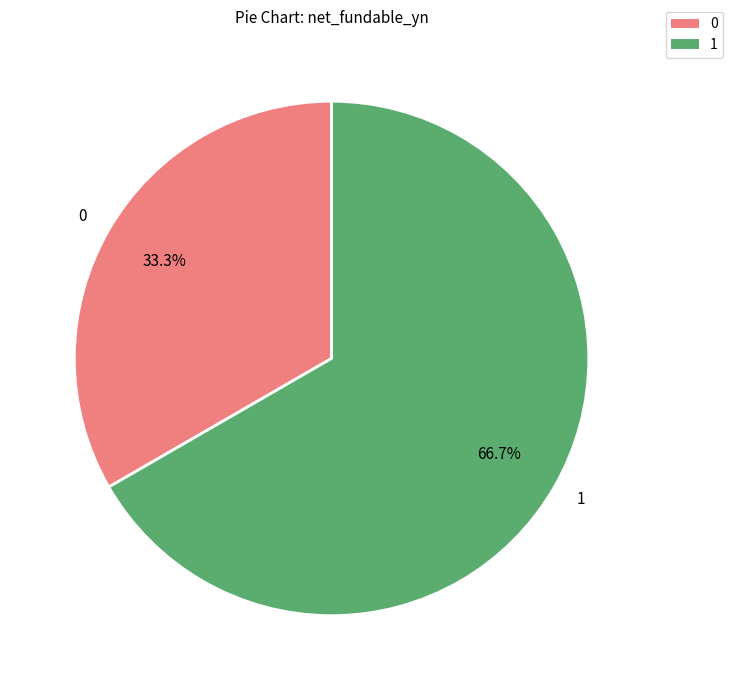

Which has a higher value, 1 or 0?

1